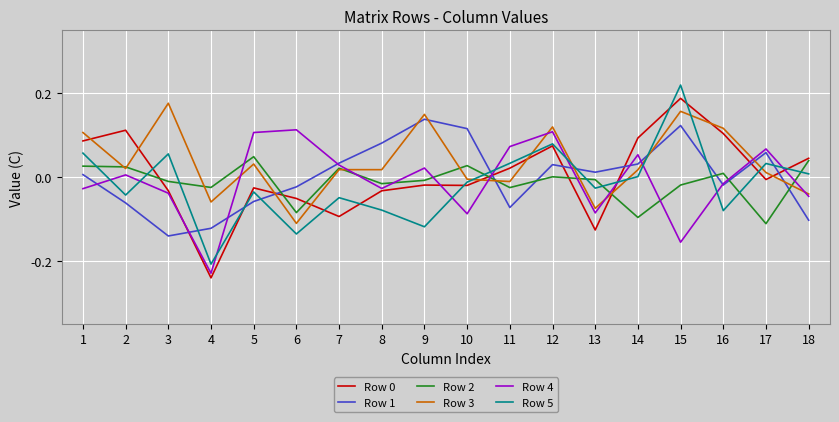

How many times do Row 0 and Row 1 cross each other?

8